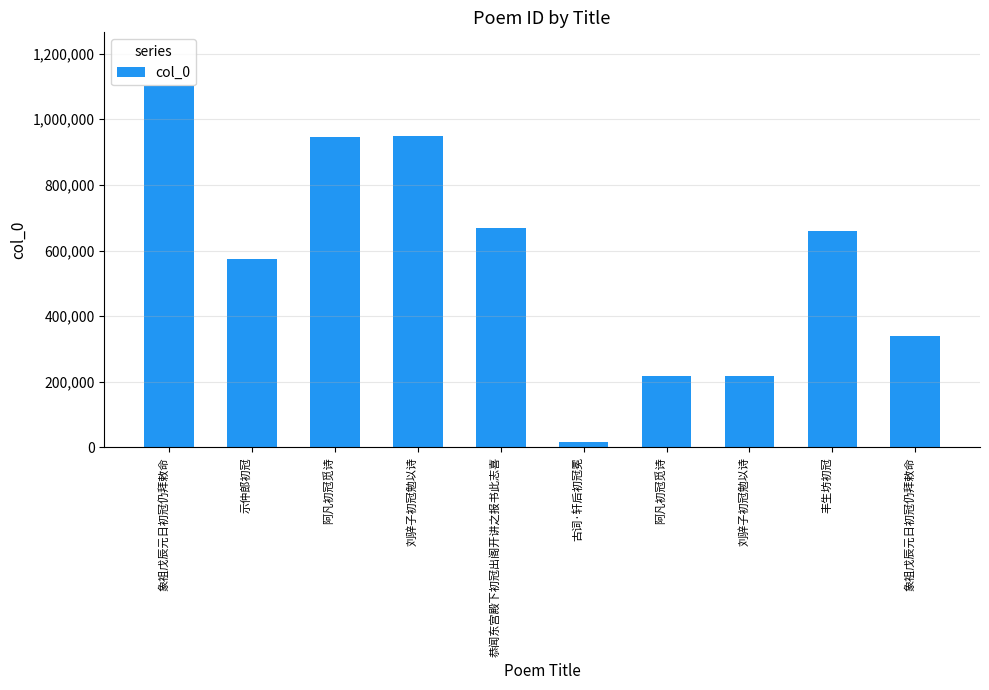

What is the label of the 5th bar from the left?

恭闻东宫殿下初冠出阁开讲之报书此志喜